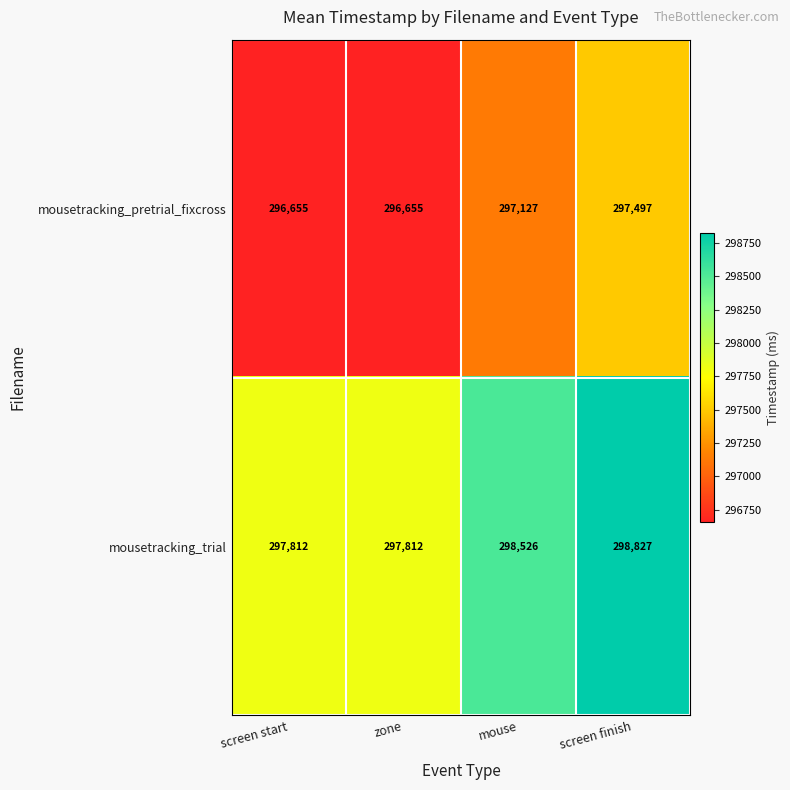

How many distinct data groups are displayed?

2